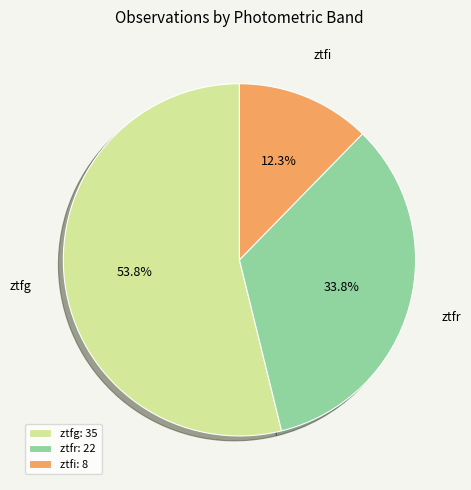

Between ztfg and ztfi, which is larger?

ztfg